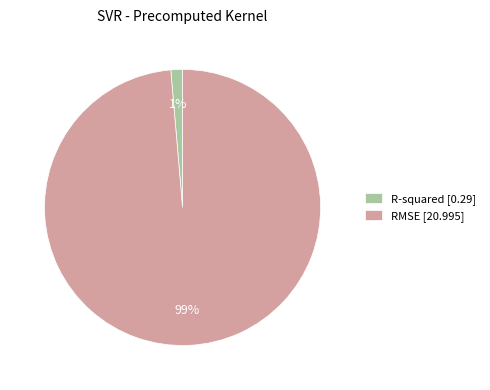

Which slice is the largest?

RMSE